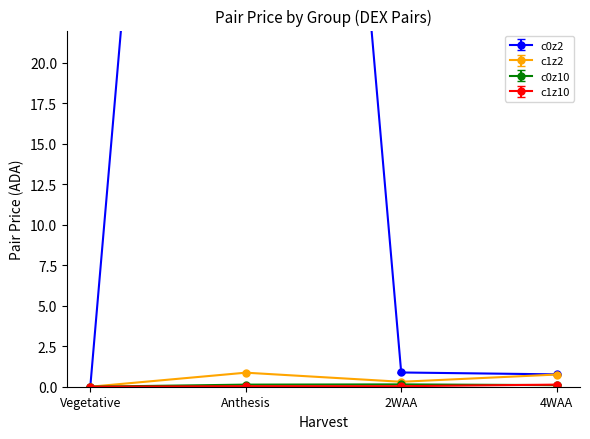

The value of c1z2 at 4WAA is 0.8. True or false?

True